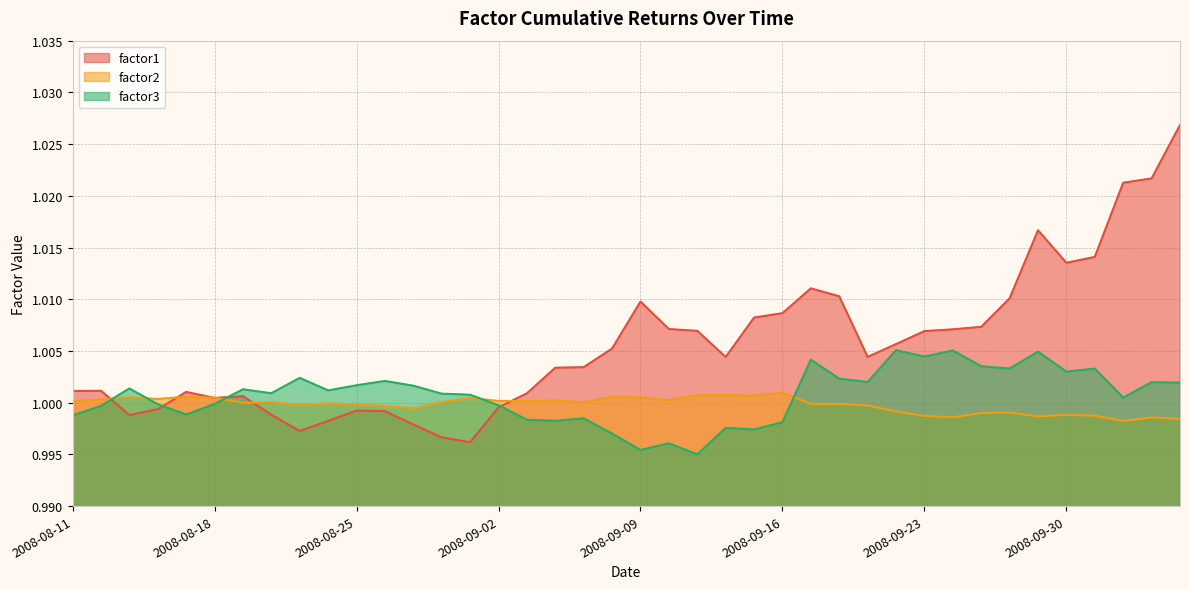

Where do factor3 and factor2 first cross each other?

2008-08-12 and 2008-08-13